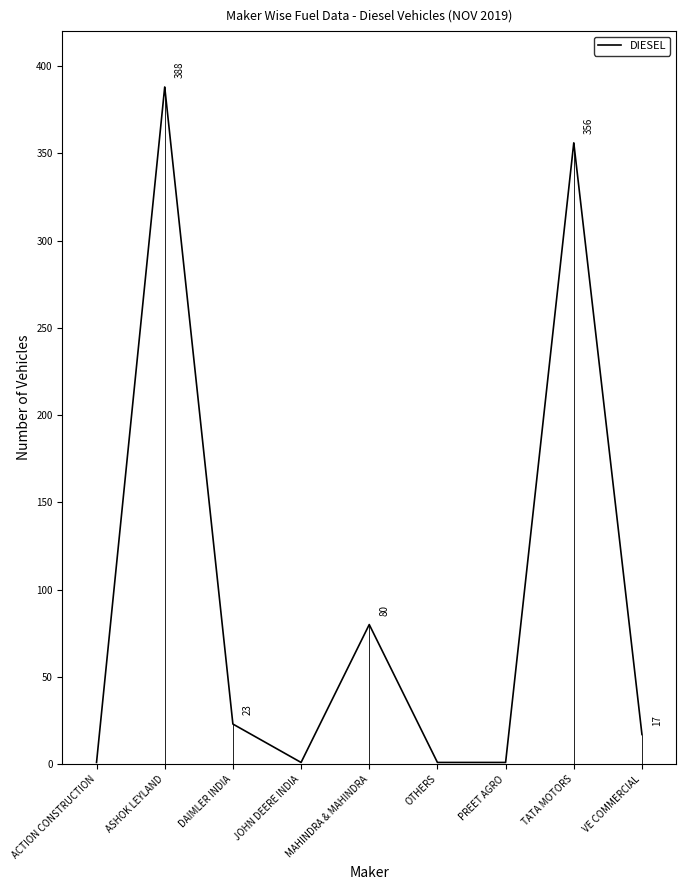

True or false: the data has more than 1 interior local peaks.

True